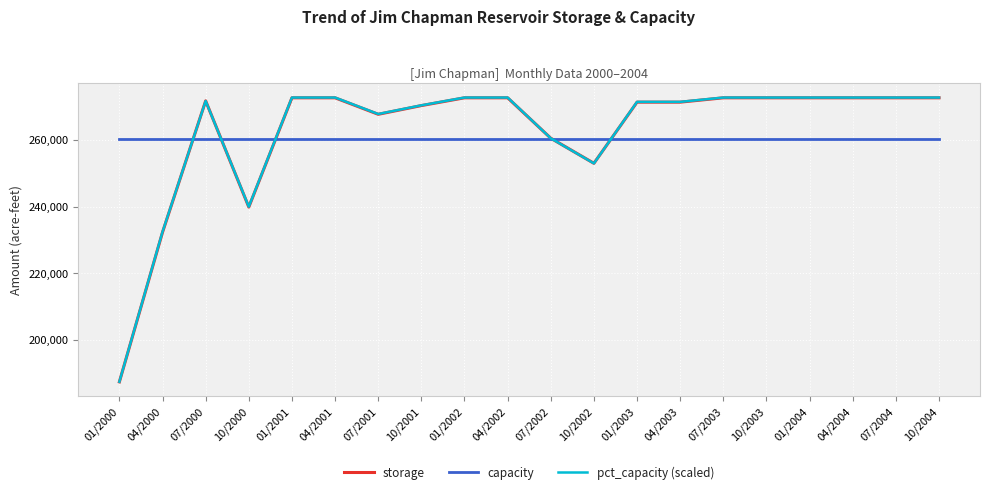

What is the highest value of the capacity series?

260332.0